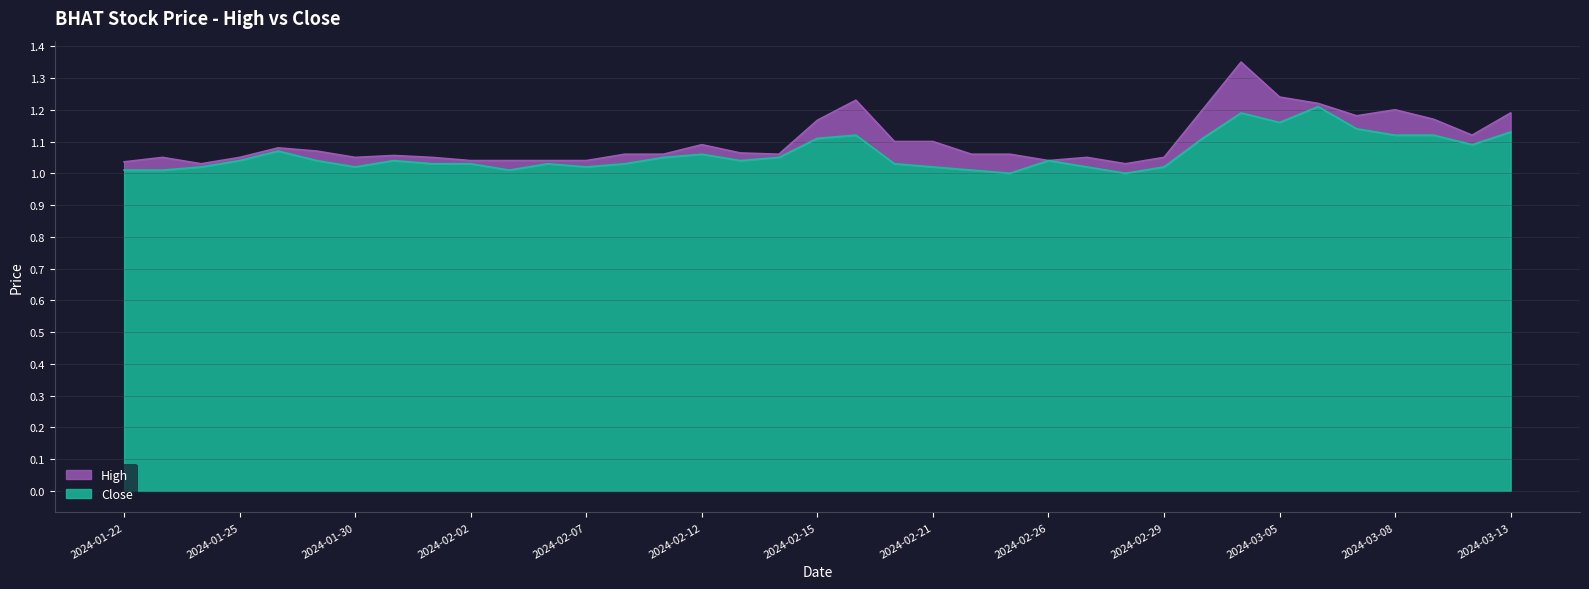

What is the label of the 15th point from the right?

2024-02-22